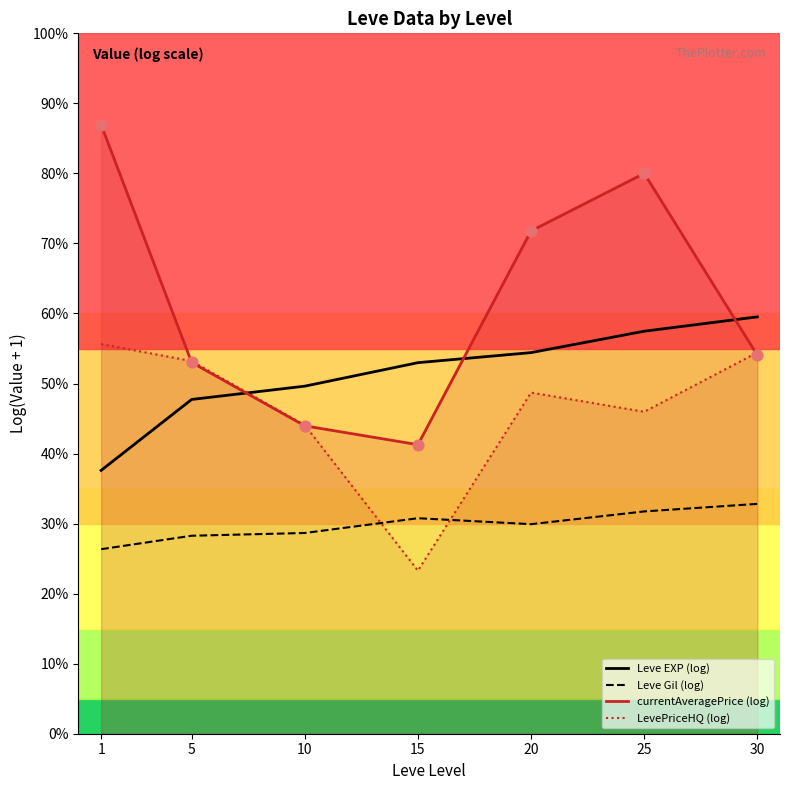

At which category is the sum across all series the highest?

25